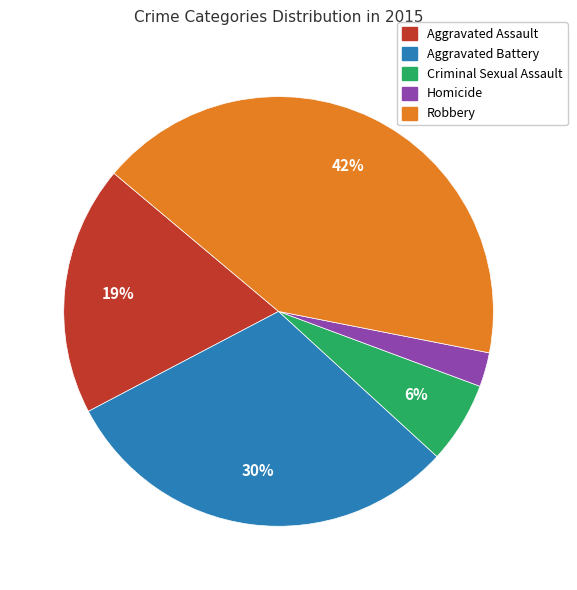

Which category has the biggest portion of the pie?

Robbery